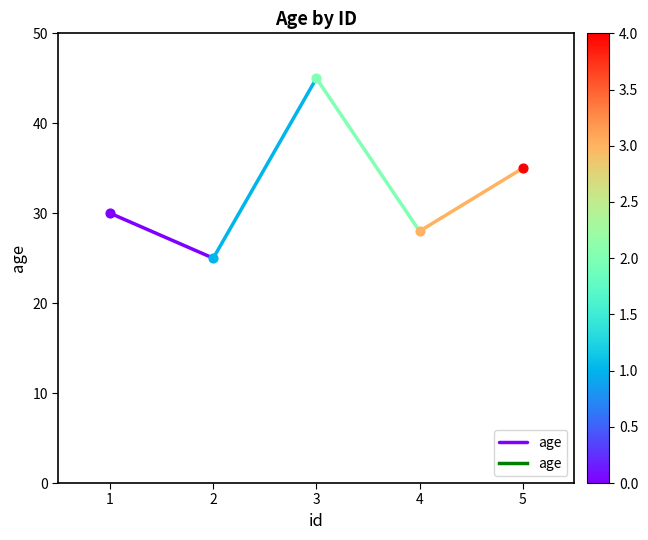

What is the change in value from 1 to 2?

-5